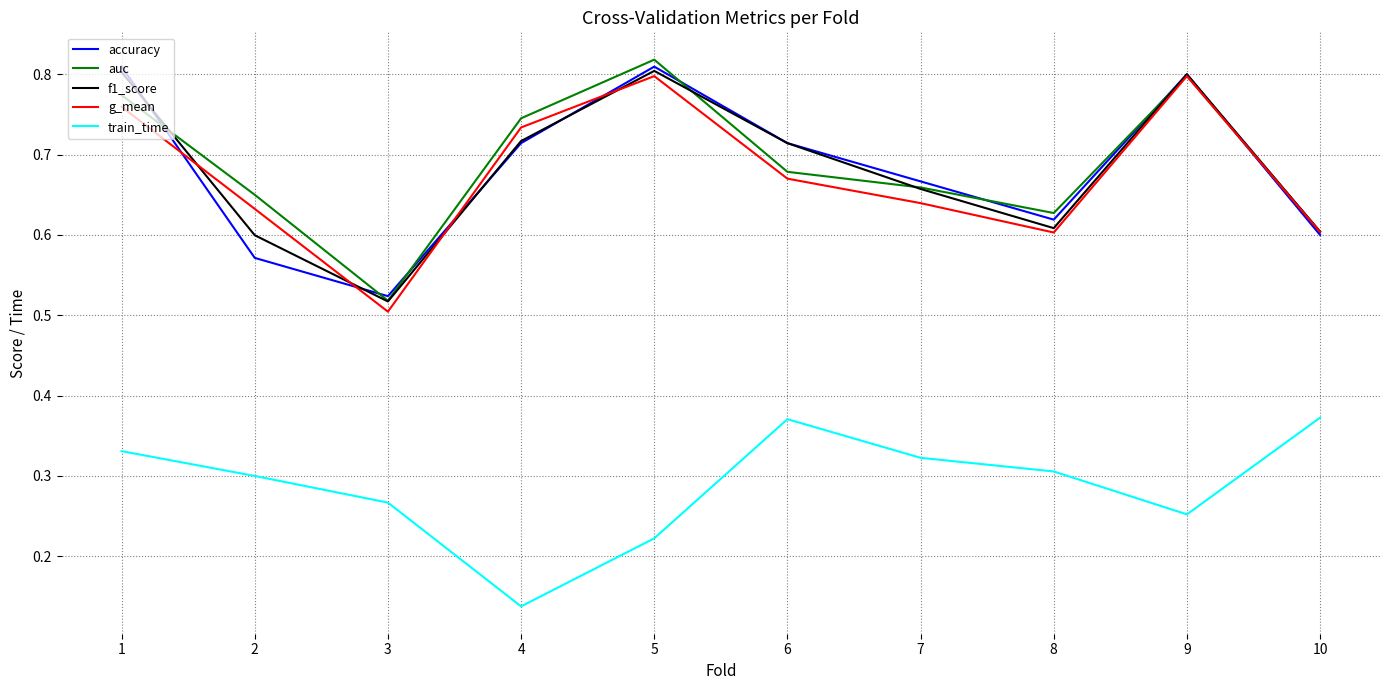

True or false: train_time and f1_score cross at least once.

False